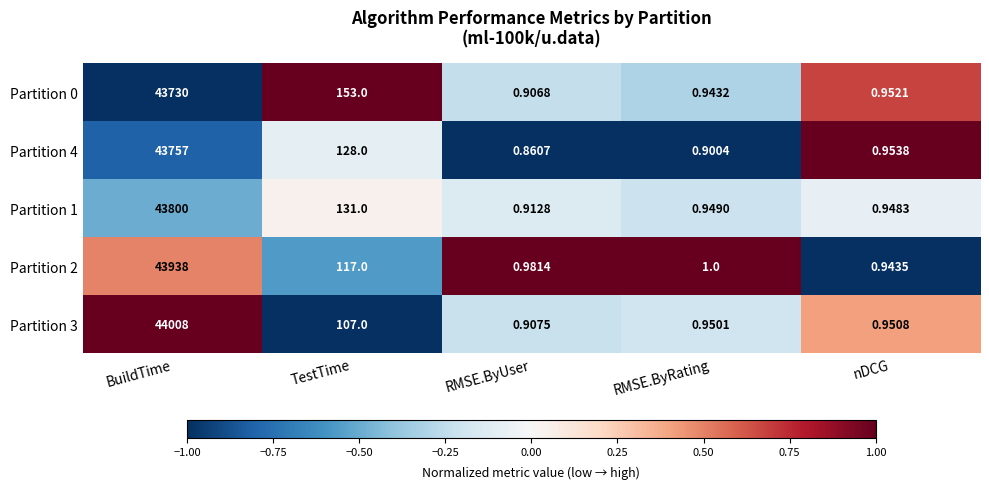

How many series are shown in this chart?

5